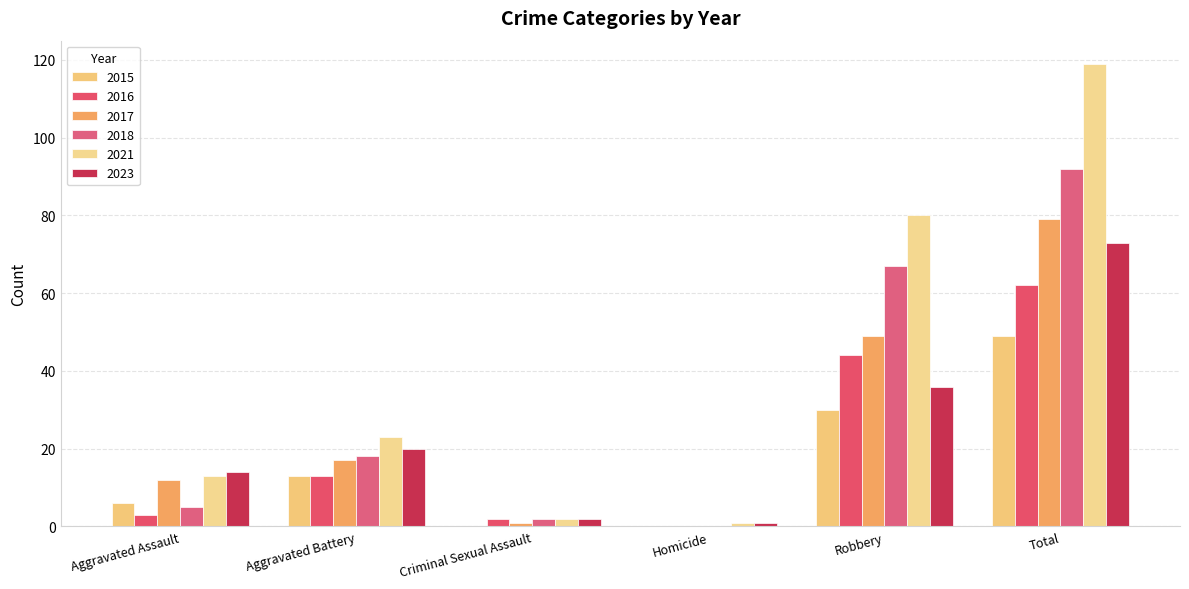

Is it true that 2016 equals 2 at Criminal Sexual Assault?

True